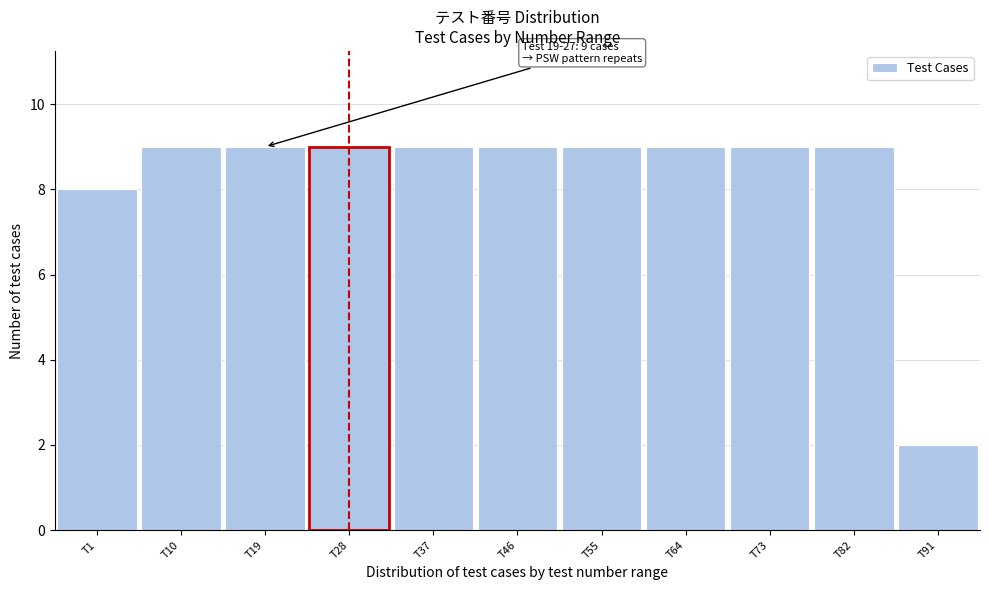

Reading left to right, what are all the values shown in this chart?

8	9	9	9	9	9	9	9	9	9	2